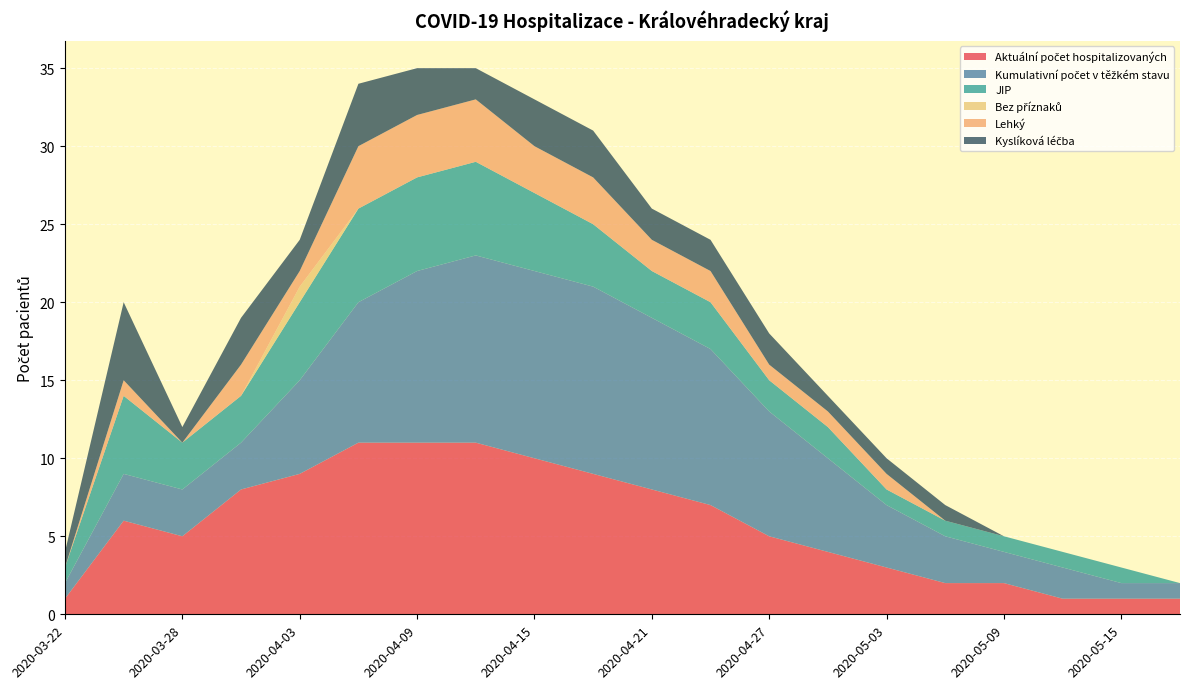

Reading left to right, extract all data points from this chart.

Aktuální počet hospitalizovaných: 2020-03-22=1	2020-03-25=6	2020-03-28=5	2020-03-31=8	2020-04-03=9	2020-04-06=11	2020-04-09=11	2020-04-12=11	2020-04-15=10	2020-04-18=9	2020-04-21=8	2020-04-24=7	2020-04-27=5	2020-04-30=4	2020-05-03=3	2020-05-06=2	2020-05-09=2	2020-05-12=1	2020-05-15=1	2020-05-18=1
Kumulativní počet v těžkém stavu: 2020-03-22=1	2020-03-25=3	2020-03-28=3	2020-03-31=3	2020-04-03=6	2020-04-06=9	2020-04-09=11	2020-04-12=12	2020-04-15=12	2020-04-18=12	2020-04-21=11	2020-04-24=10	2020-04-27=8	2020-04-30=6	2020-05-03=4	2020-05-06=3	2020-05-09=2	2020-05-12=2	2020-05-15=1	2020-05-18=1
JIP: 2020-03-22=1	2020-03-25=5	2020-03-28=3	2020-03-31=3	2020-04-03=5	2020-04-06=6	2020-04-09=6	2020-04-12=6	2020-04-15=5	2020-04-18=4	2020-04-21=3	2020-04-24=3	2020-04-27=2	2020-04-30=2	2020-05-03=1	2020-05-06=1	2020-05-09=1	2020-05-12=1	2020-05-15=1	2020-05-18=0
Bez příznaků: 2020-03-22=0	2020-03-25=0	2020-03-28=0	2020-03-31=0	2020-04-03=1	2020-04-06=0	2020-04-09=0	2020-04-12=0	2020-04-15=0	2020-04-18=0	2020-04-21=0	2020-04-24=0	2020-04-27=0	2020-04-30=0	2020-05-03=0	2020-05-06=0	2020-05-09=0	2020-05-12=0	2020-05-15=0	2020-05-18=0
Lehký: 2020-03-22=0	2020-03-25=1	2020-03-28=0	2020-03-31=2	2020-04-03=1	2020-04-06=4	2020-04-09=4	2020-04-12=4	2020-04-15=3	2020-04-18=3	2020-04-21=2	2020-04-24=2	2020-04-27=1	2020-04-30=1	2020-05-03=1	2020-05-06=0	2020-05-09=0	2020-05-12=0	2020-05-15=0	2020-05-18=0
Kyslíková léčba: 2020-03-22=1	2020-03-25=5	2020-03-28=1	2020-03-31=3	2020-04-03=2	2020-04-06=4	2020-04-09=3	2020-04-12=2	2020-04-15=3	2020-04-18=3	2020-04-21=2	2020-04-24=2	2020-04-27=2	2020-04-30=1	2020-05-03=1	2020-05-06=1	2020-05-09=0	2020-05-12=0	2020-05-15=0	2020-05-18=0